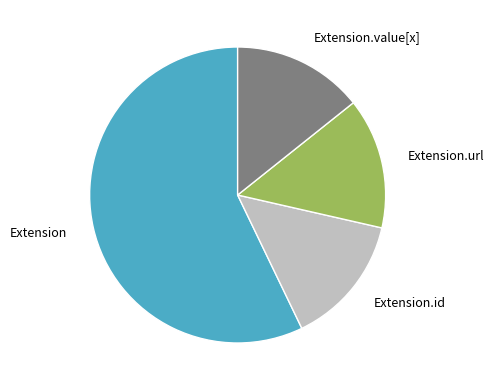

Count the number of slices in the pie.

4